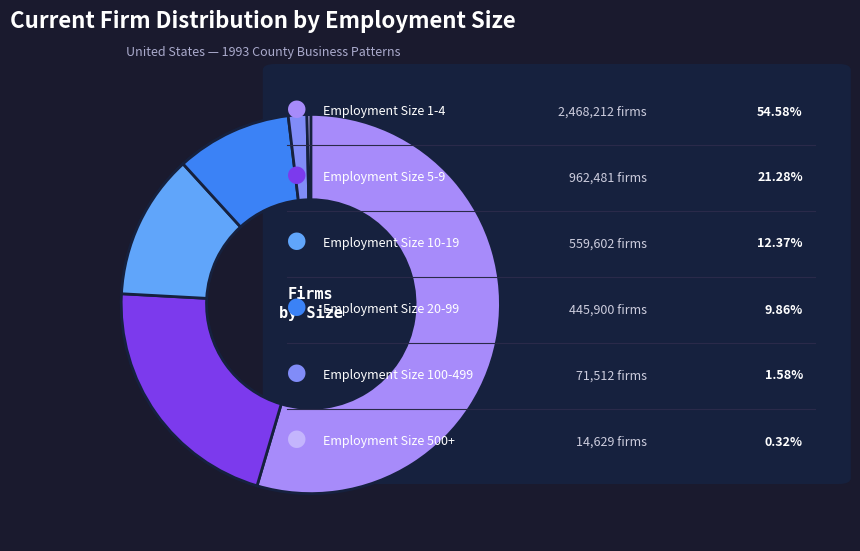

Count the number of slices in the pie.

6